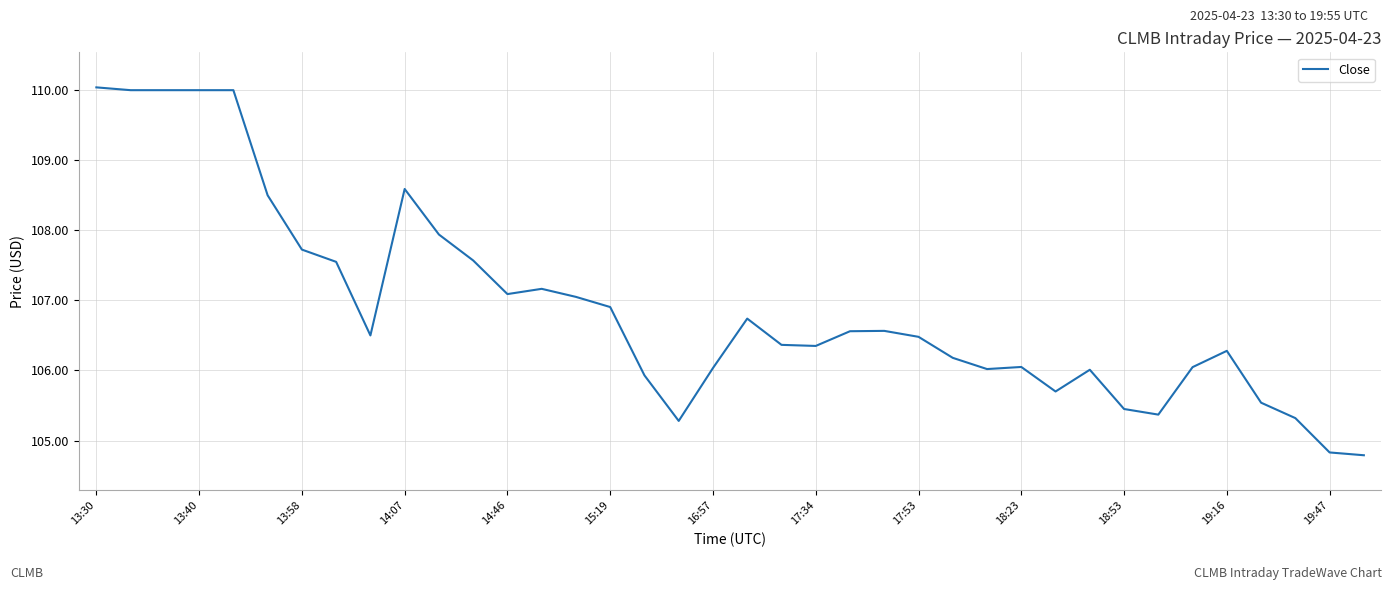

How many categories are shown in the chart?

38